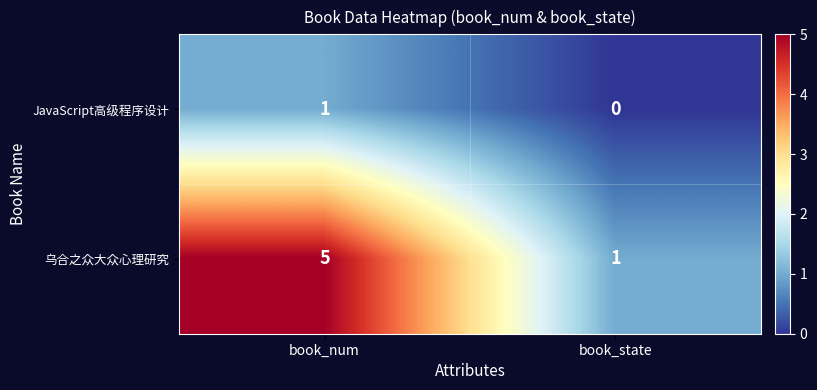

Between book_num and book_state, which series saw the biggest shift?

乌合之众大众心理研究